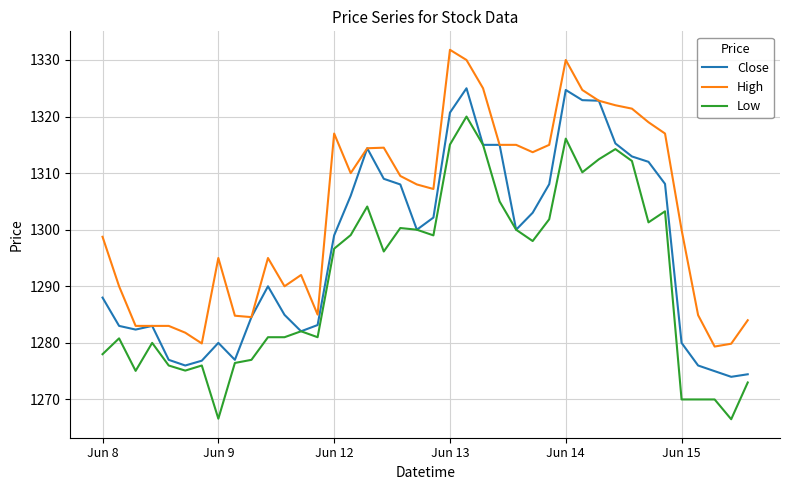

Which series has the largest range (max minus min)?

Low